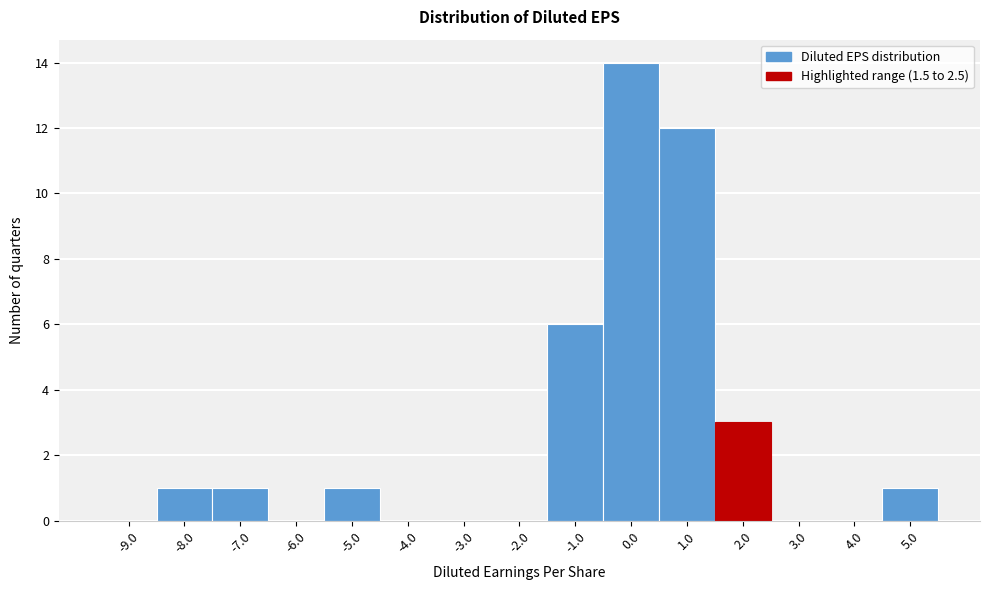

How tall is the bar that spans -8.5 to -7.5 on the x-axis? The values are not printed on the chart, so give them approximately, as read against the axis.

1